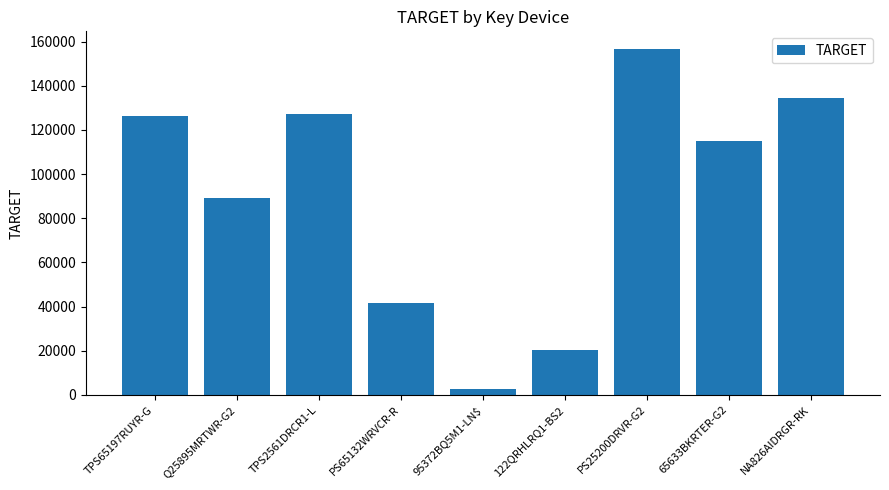

Does the chart contain stacked bars?

No